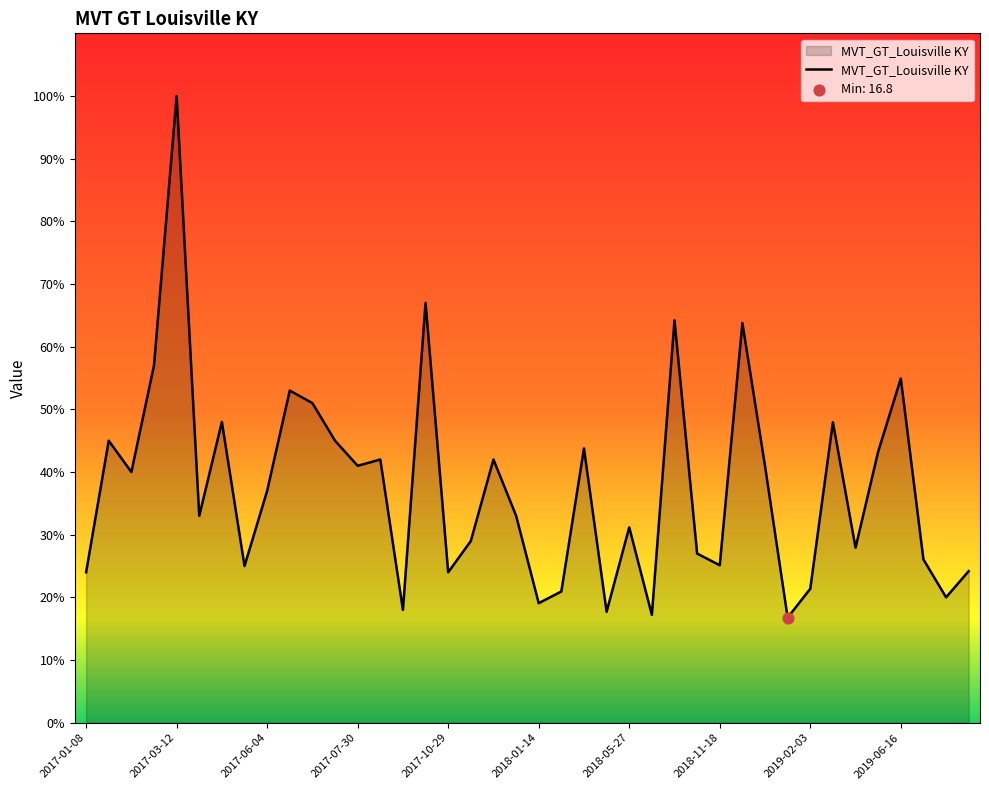

What is the greatest value displayed?

100.0